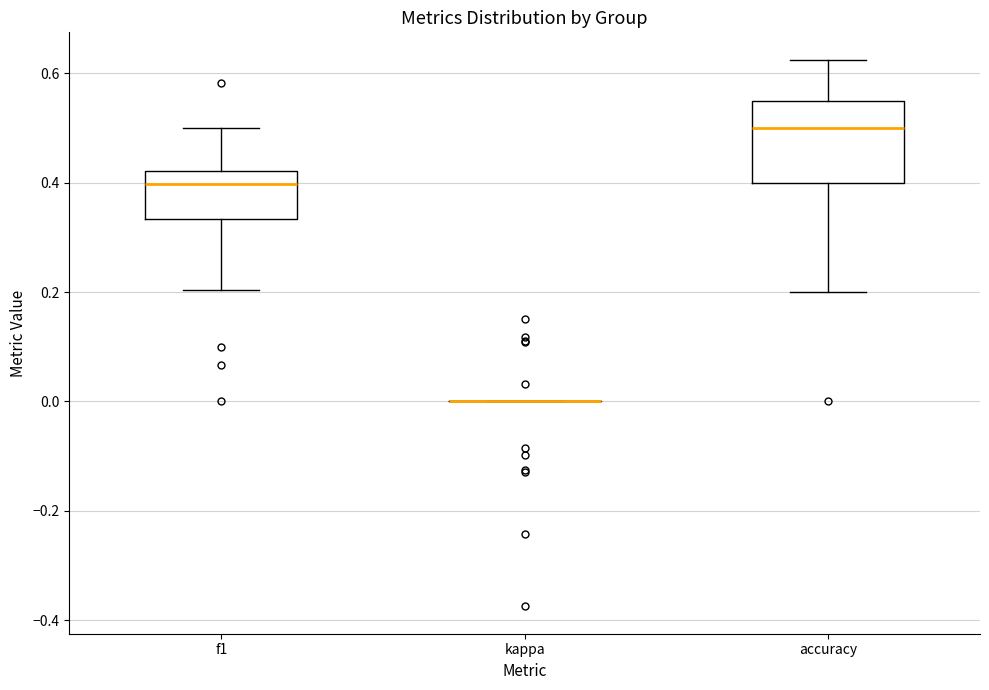

Which box is the tallest, from its lower edge to its upper edge?

accuracy